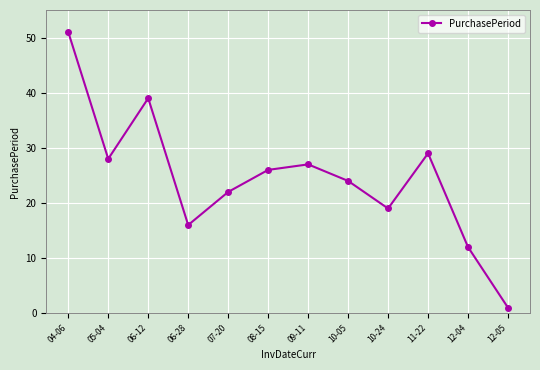

At which category does the chart reach its peak across all series?

04-06